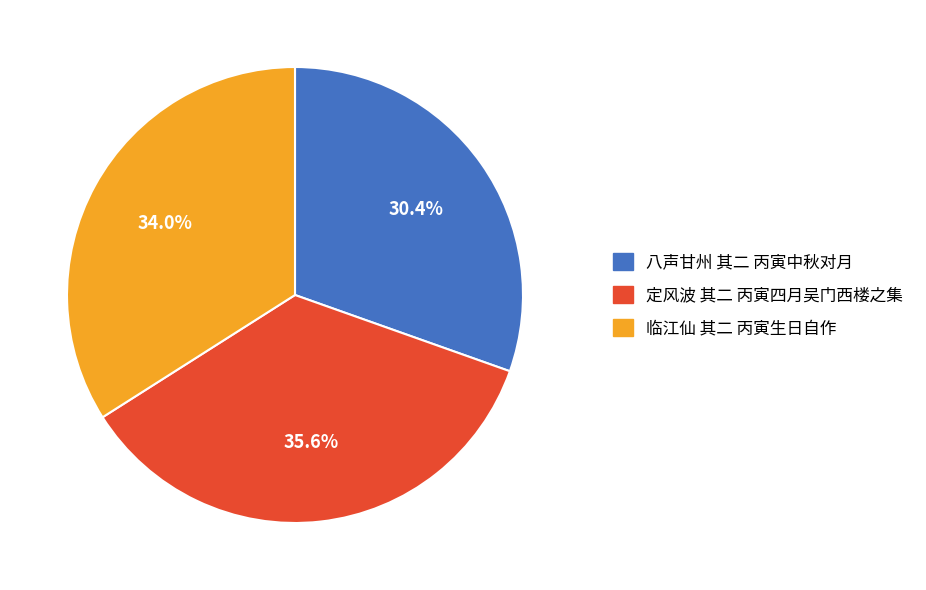

Which has a higher value, 临江仙 其二 丙寅生日自作 or 定风波 其二 丙寅四月吴门西楼之集?

定风波 其二 丙寅四月吴门西楼之集